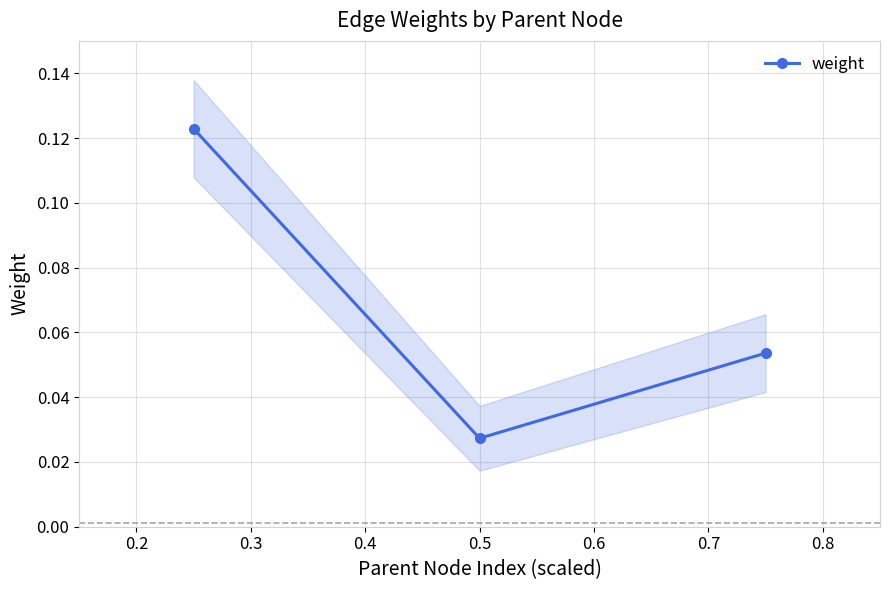

Count the number of categories in the chart.

3